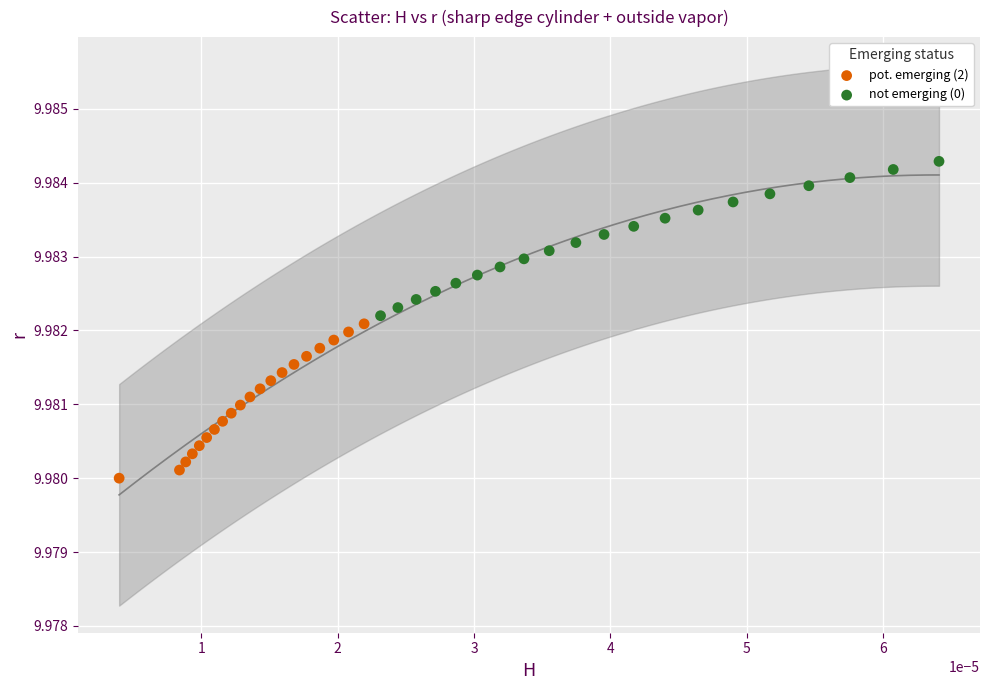

Which series contains the highest Y value?

not emerging (0)